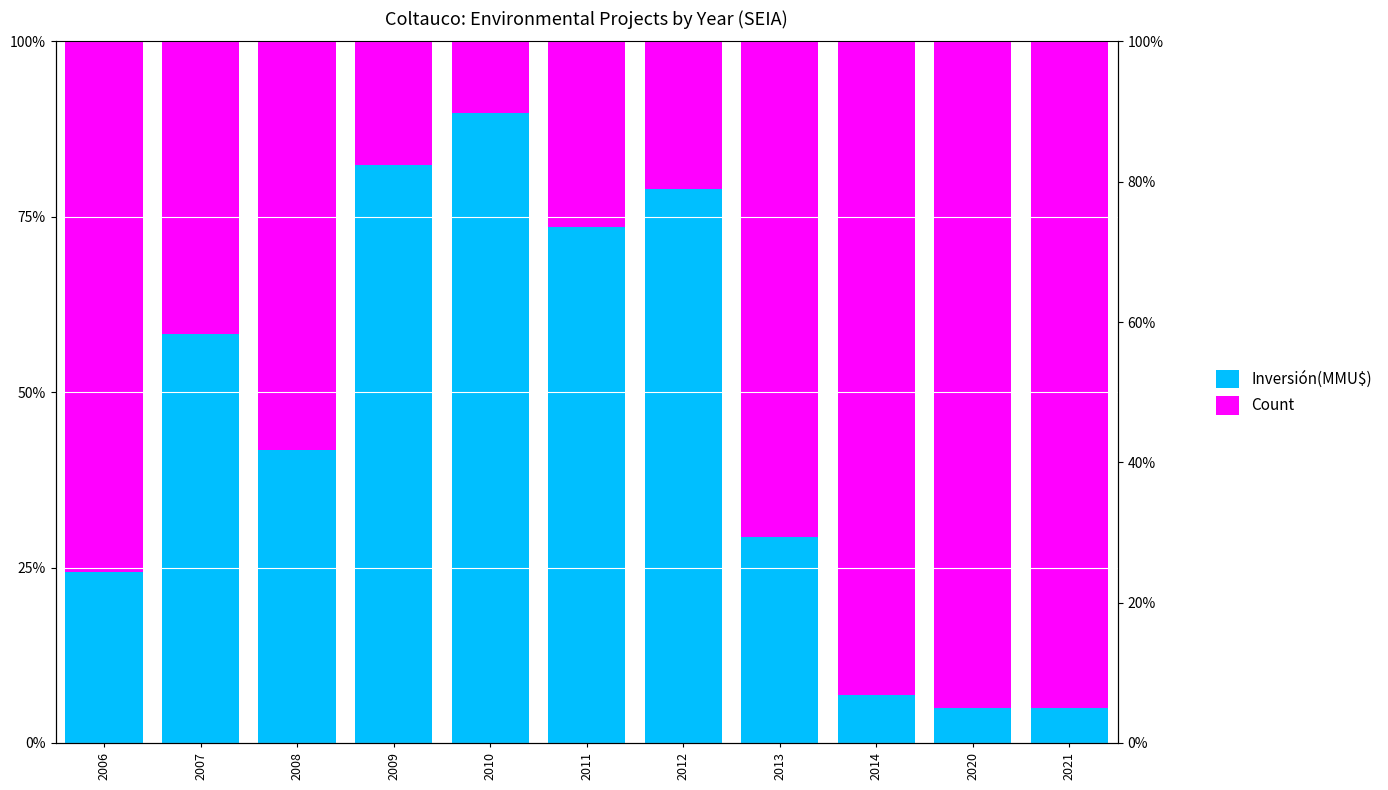

Count the number of data series in this chart.

2